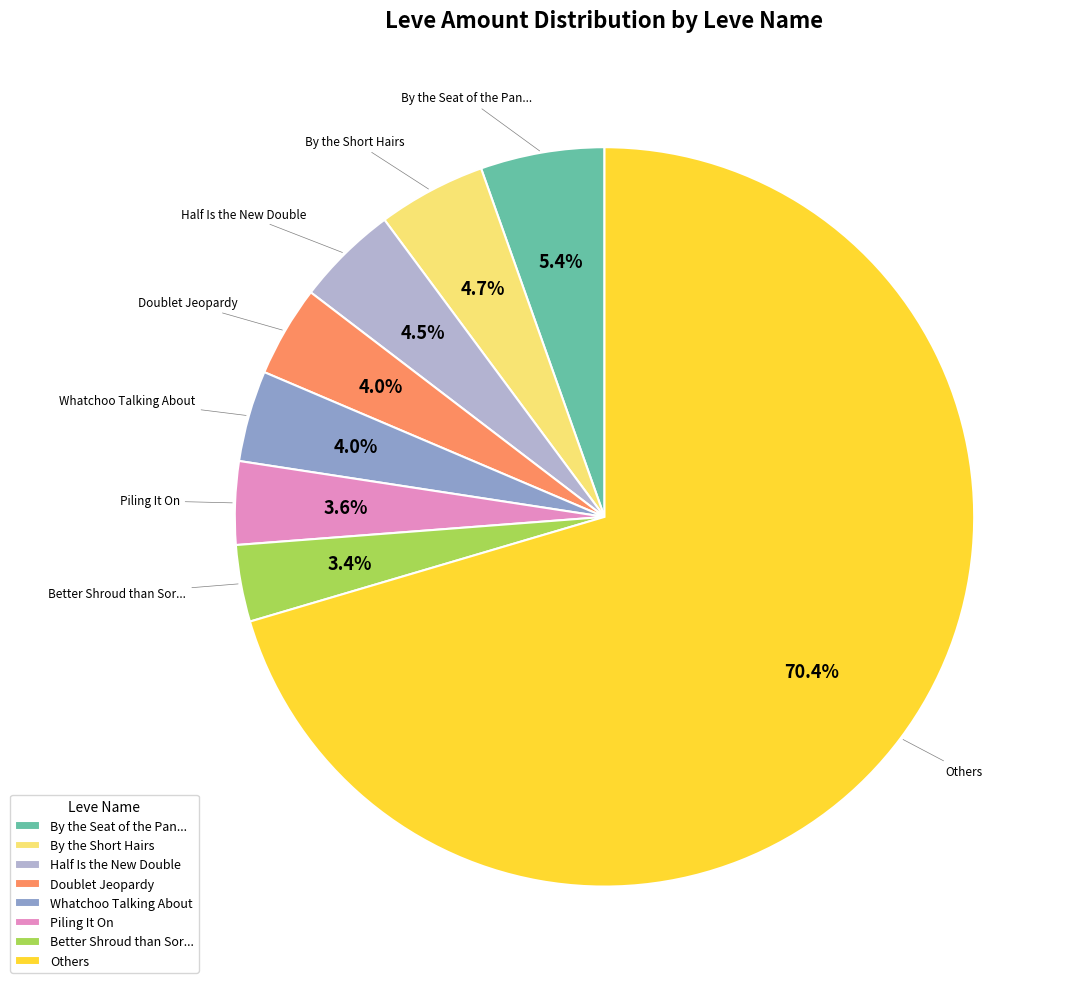

Approximately how many times larger is the value at By the Short Hairs compared to Piling It On?

1.3